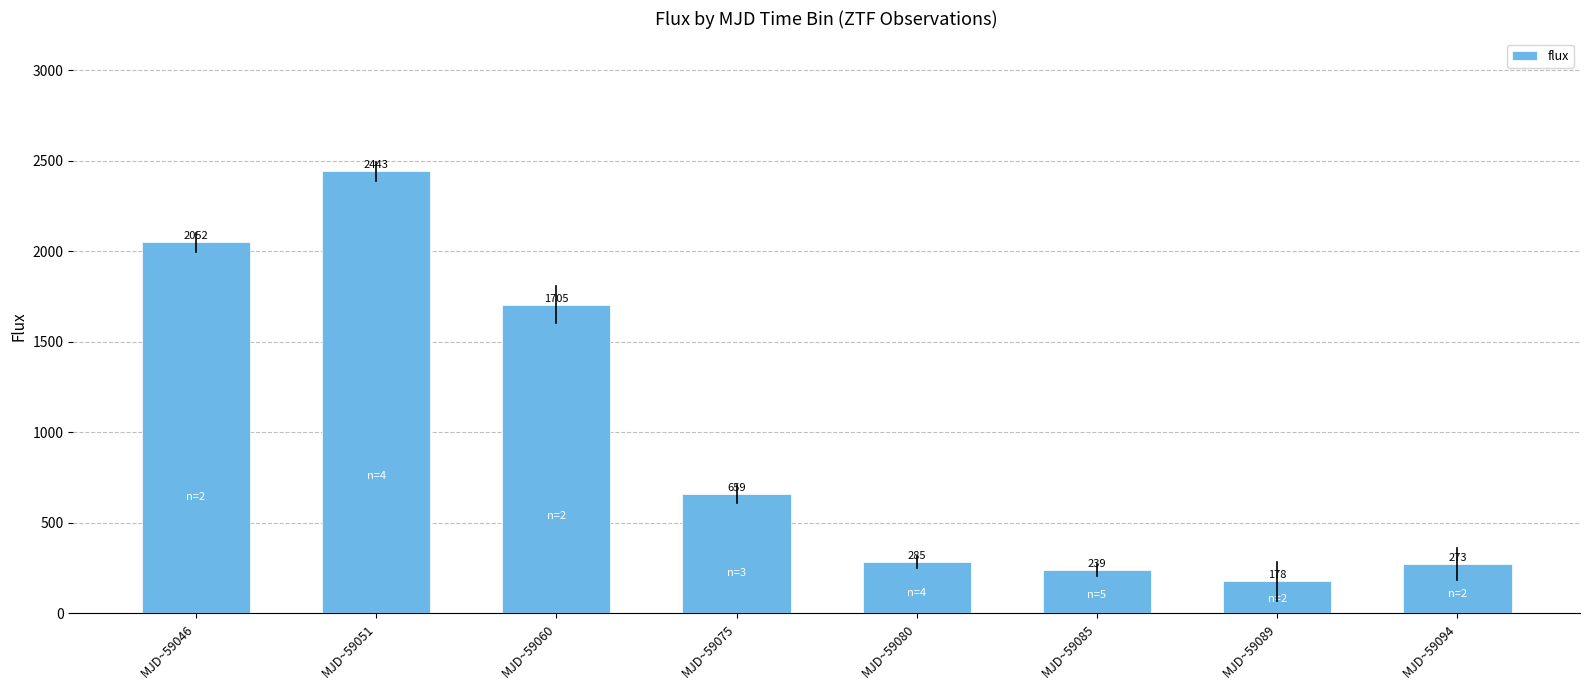

Rank the categories by value from lowest to highest.

MJD~59089, MJD~59085, MJD~59094, MJD~59080, MJD~59075, MJD~59060, MJD~59046, MJD~59051